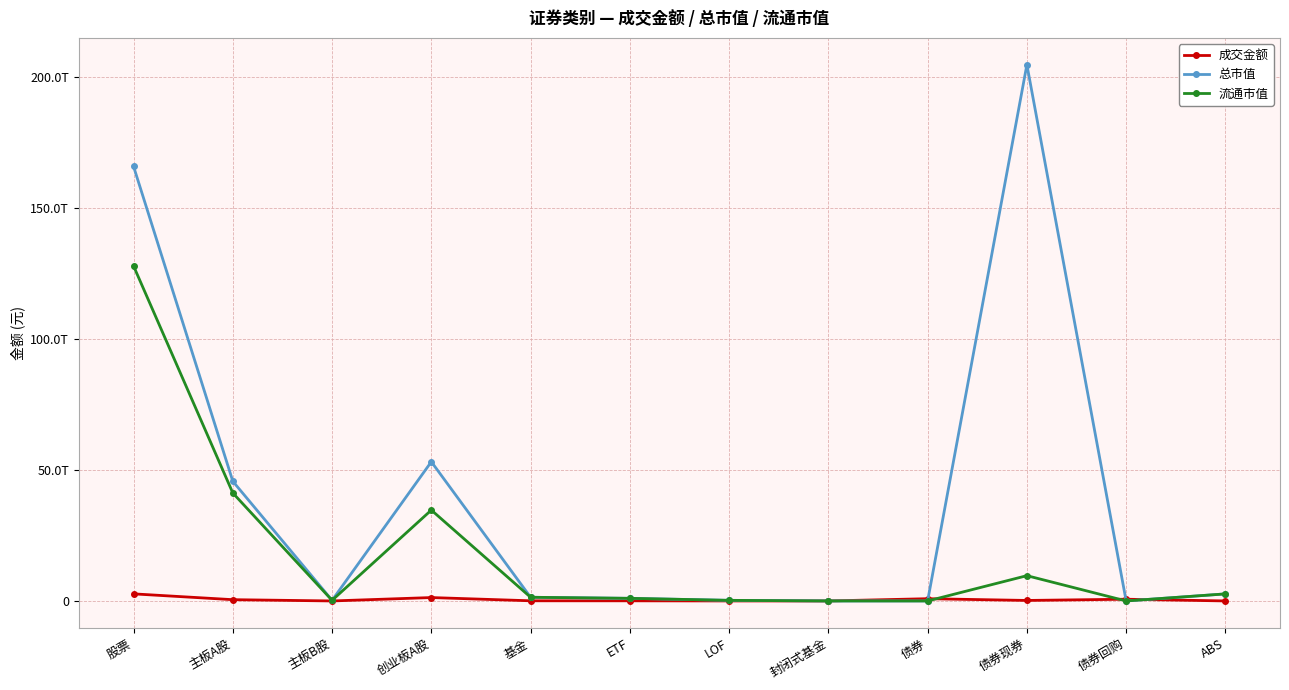

What is the difference between the second highest and second lowest values in the 流通市值 series?

41243941608218.5